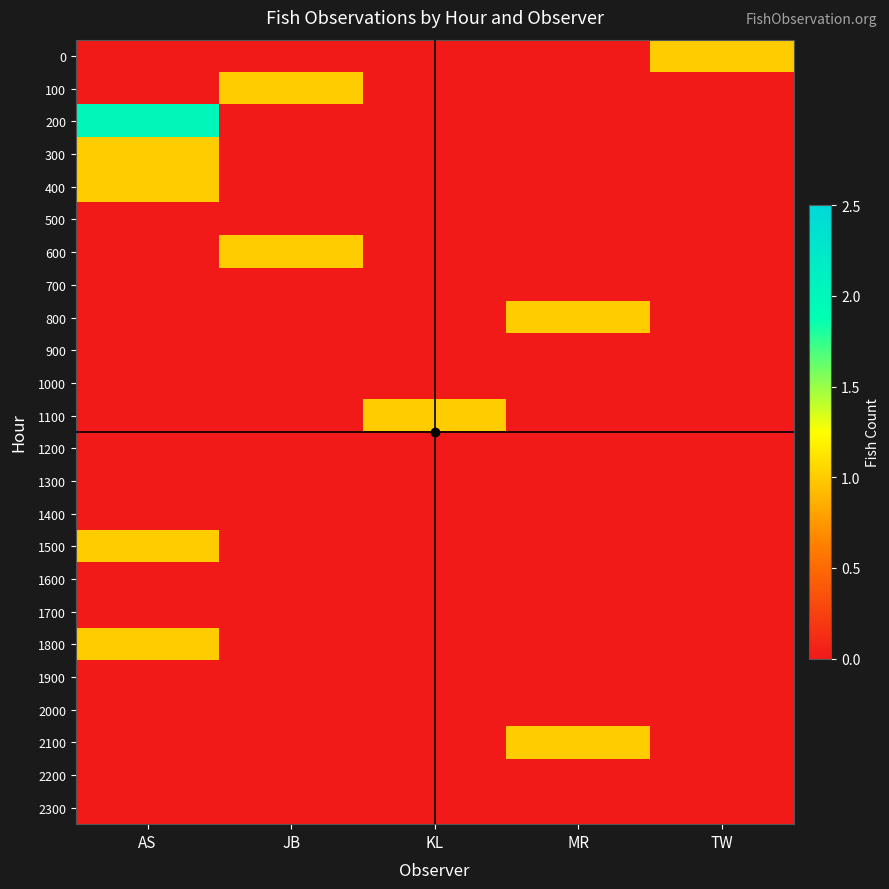

Which series has the widest spread of values?

200